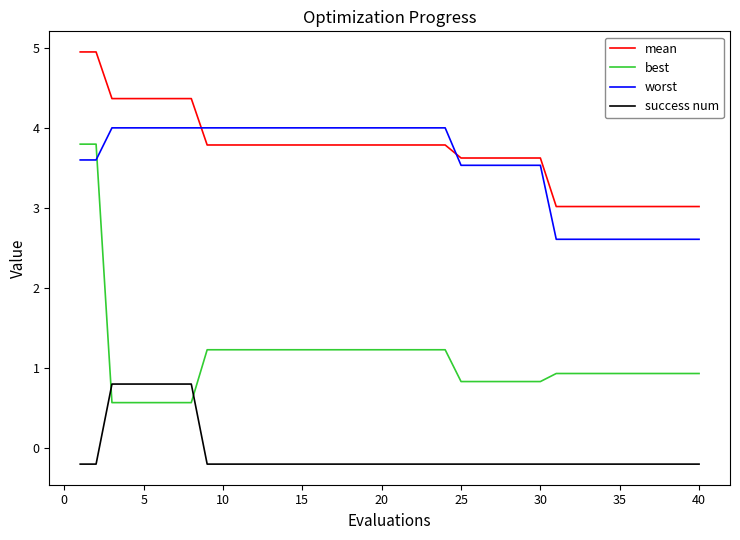

What are all the series names shown in the legend?

mean, best, worst, success num